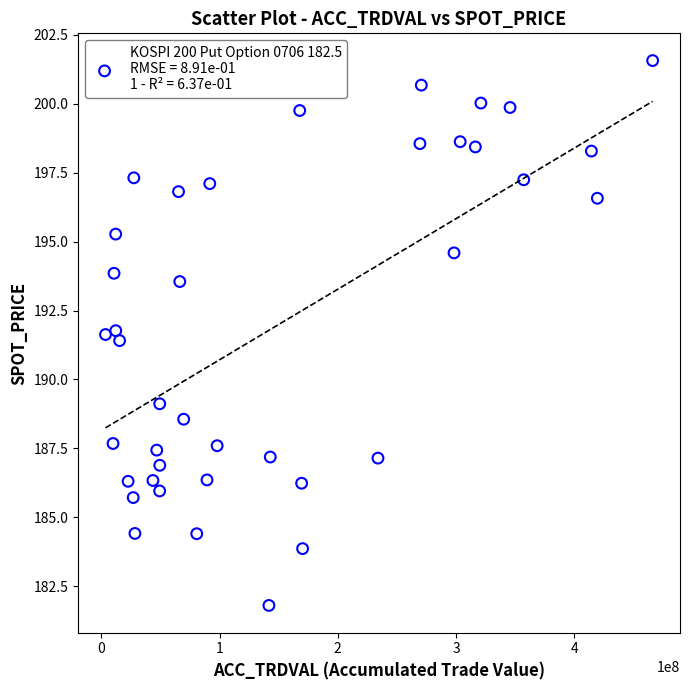

What Y value in the scatter plot is closest to 191?

191.4